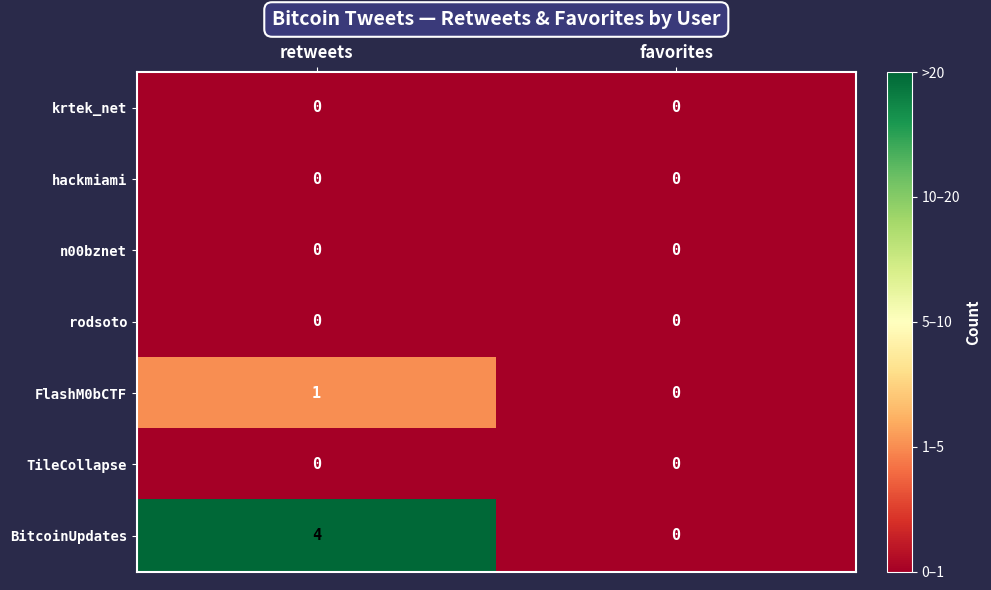

Which label corresponds to the largest value in the chart?

retweets